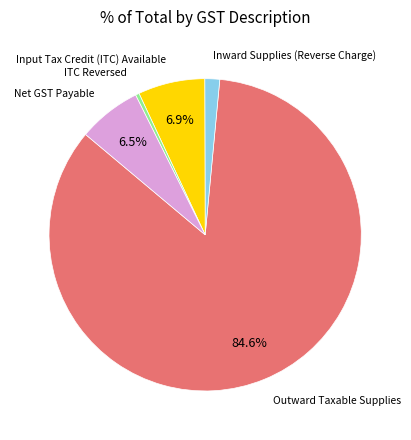

Is there a majority slice in this chart?

Yes